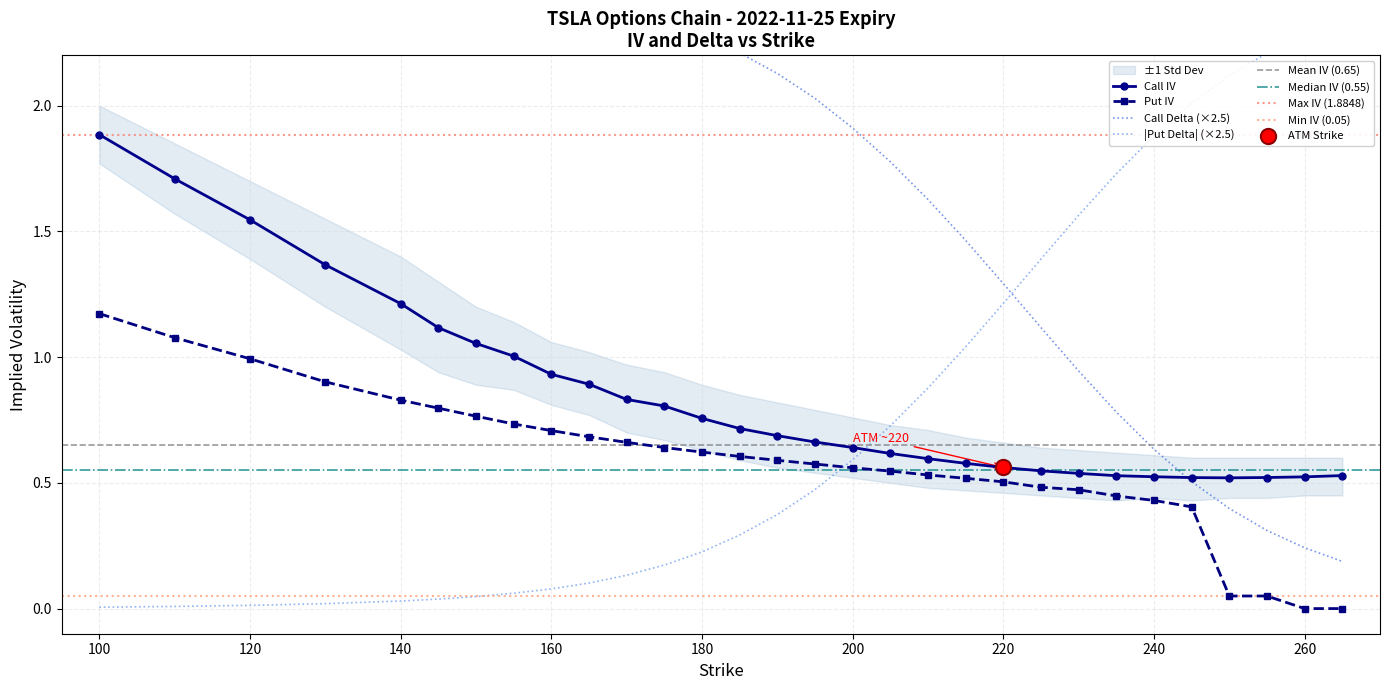

Which series has the largest total across all categories?

Call Delta